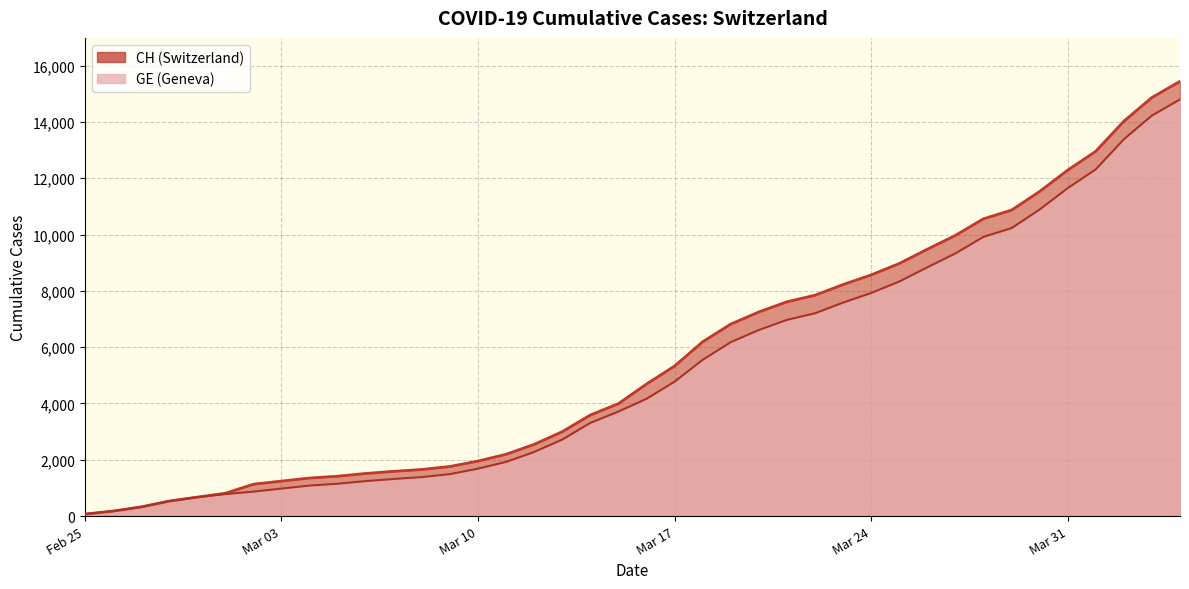

What is the value of the CH point at the 15th from the left?

1955